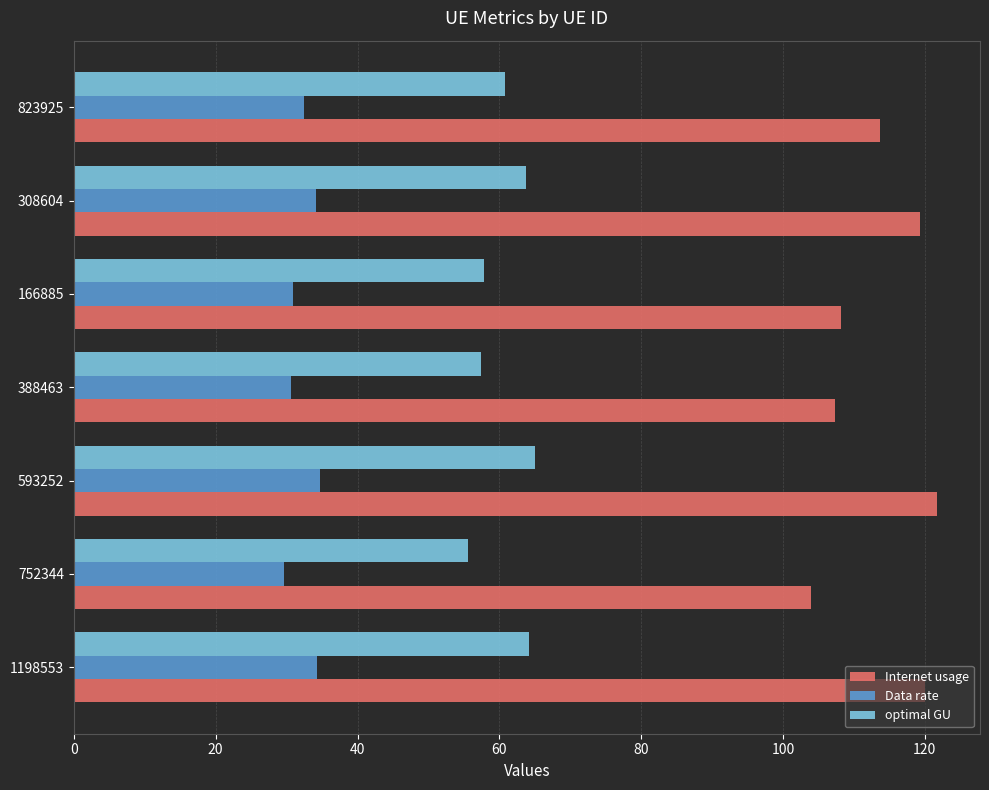

Is it true that Data rate equals 10.7 at 308604?

False